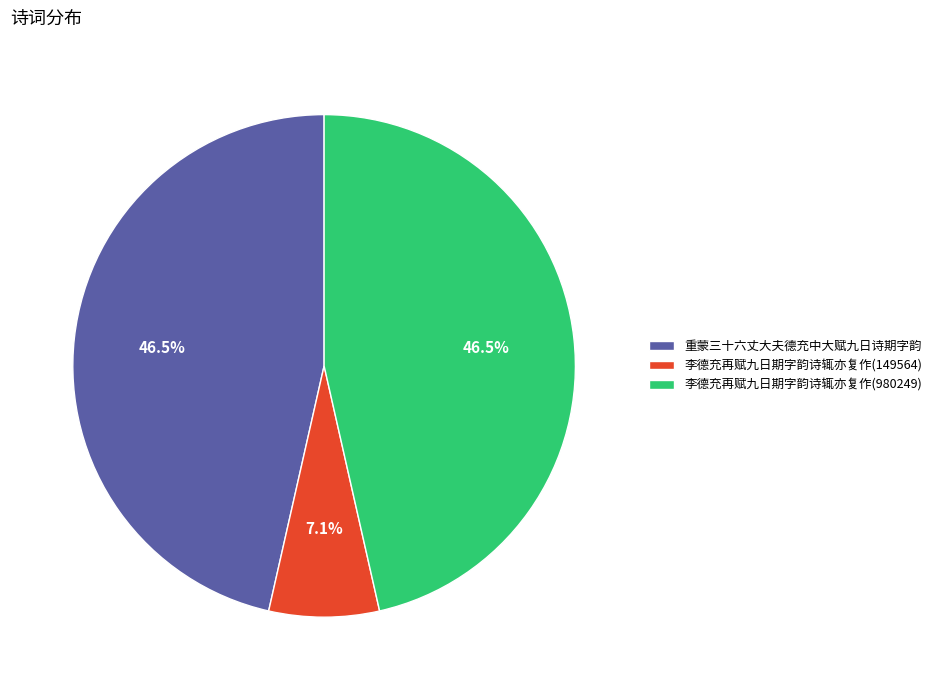

Which has a higher value, 李德充再赋九日期字韵诗辄亦复作(149564) or 重蒙三十六丈大夫德充中大赋九日诗期字韵?

重蒙三十六丈大夫德充中大赋九日诗期字韵